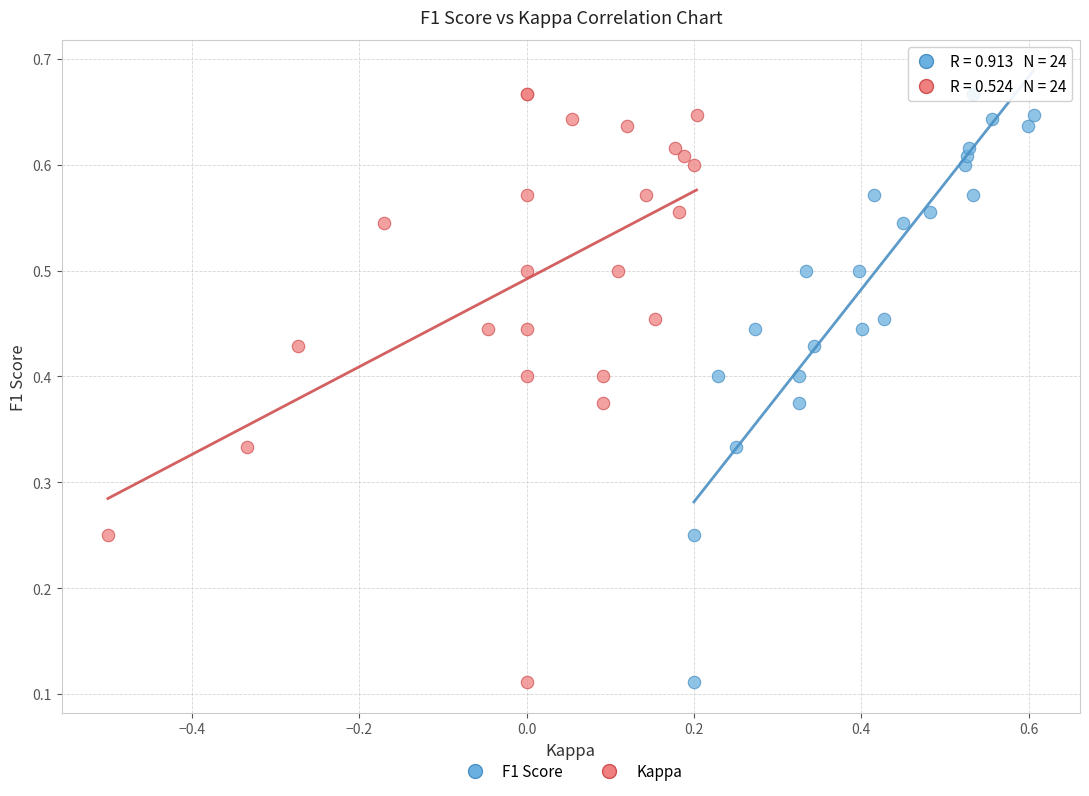

What are all the series names shown in the legend?

F1 Score, Kappa